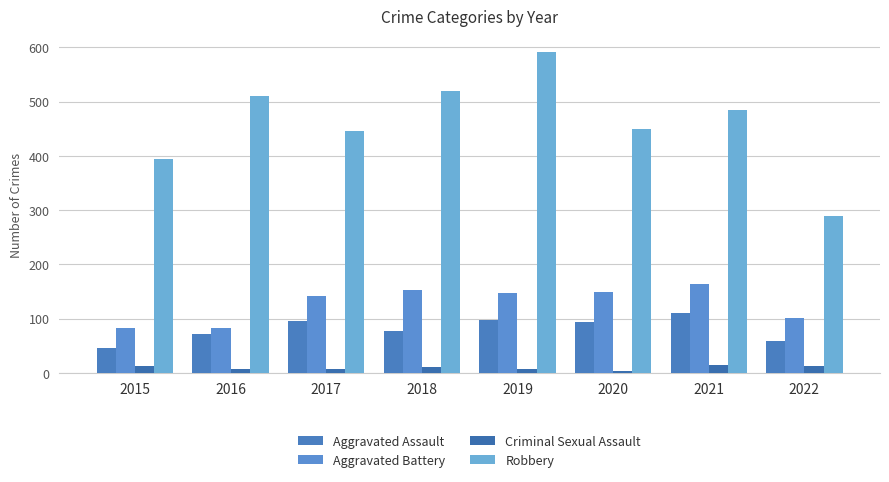

What is the greatest value displayed?

591